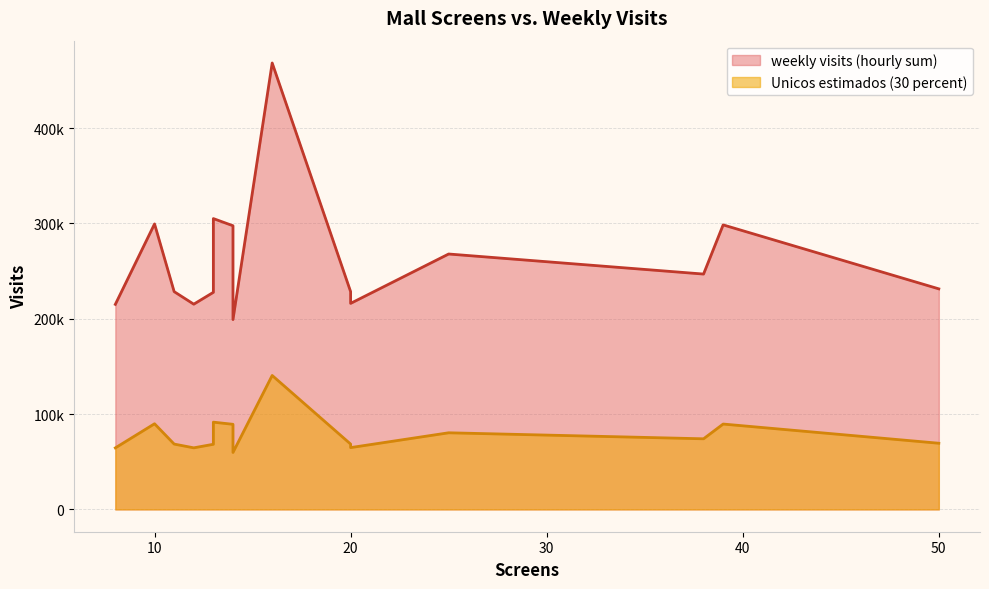

At how many categories does at least one series exceed 111535?

15